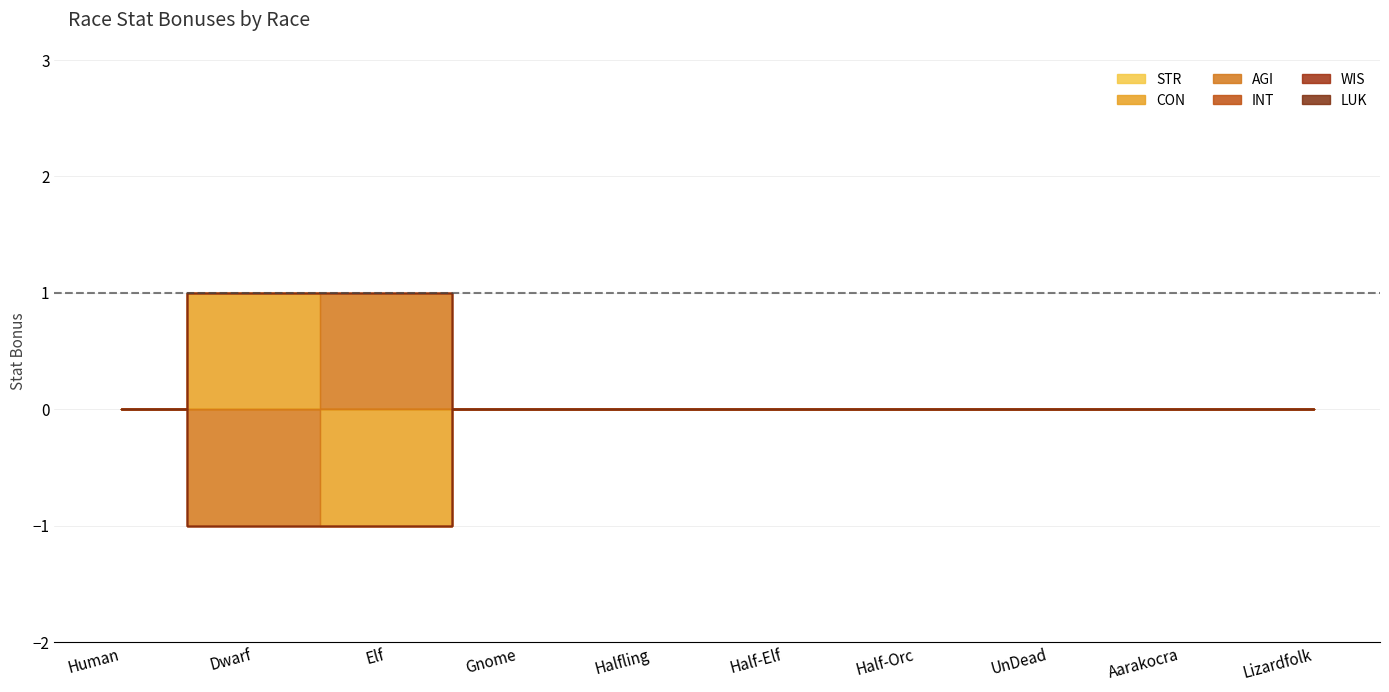

True or false: LUK and STR cross at least once.

False